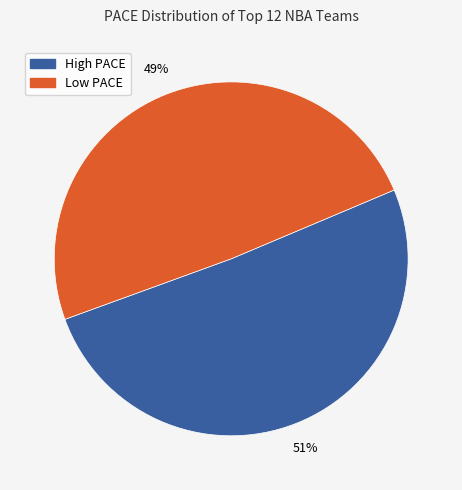

To the nearest percent, what is the difference between the largest and smallest slice percentages?

2%